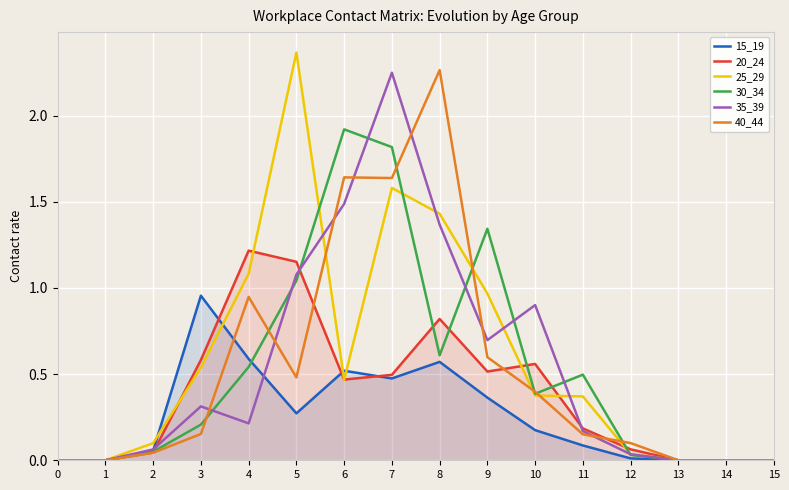

What is the difference between the 40_44 values at 3 and 14?

0.2